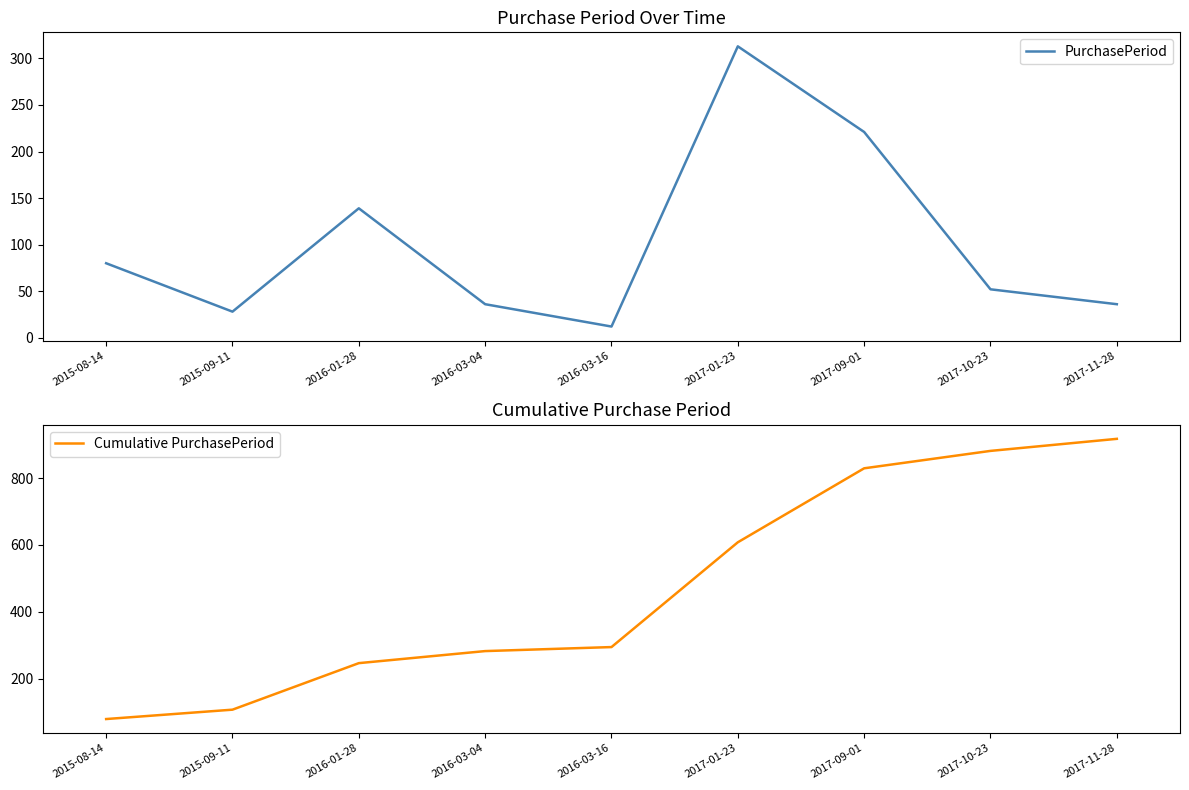

Between 2017-09-01 and 2017-01-23, which is larger?

2017-01-23